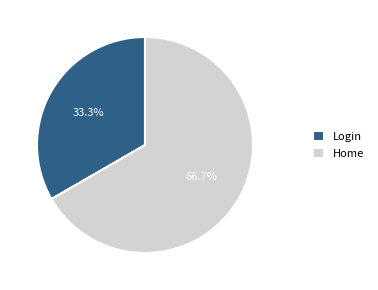

Is it true that Home is 67% of the pie?

True